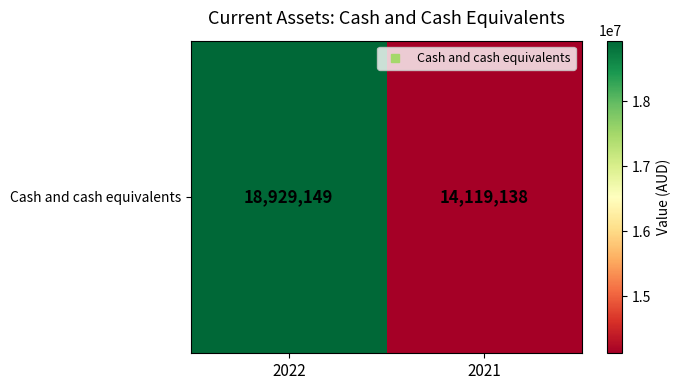

Rank the categories by value from highest to lowest.

2022, 2021